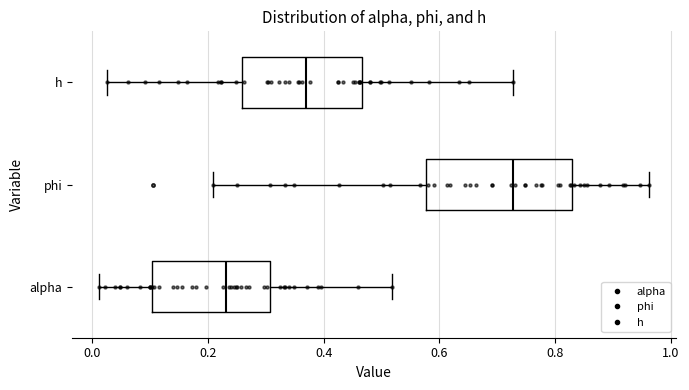

Where does the right whisker of the box for alpha end on the x-axis? The values are not printed on the chart, so give them approximately, as read against the axis.

0.52